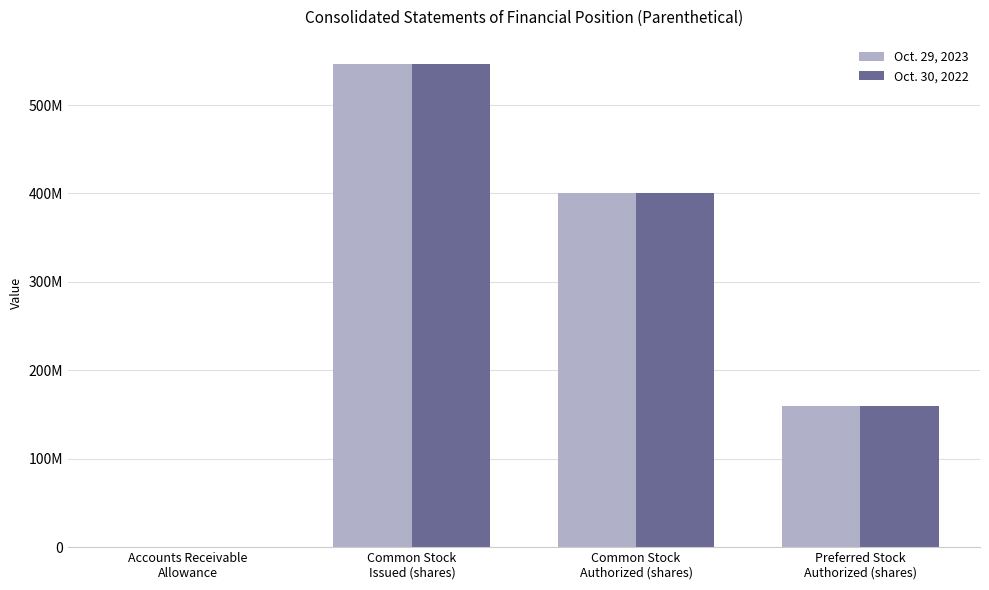

At how many categories does at least one series exceed 358467738?

2